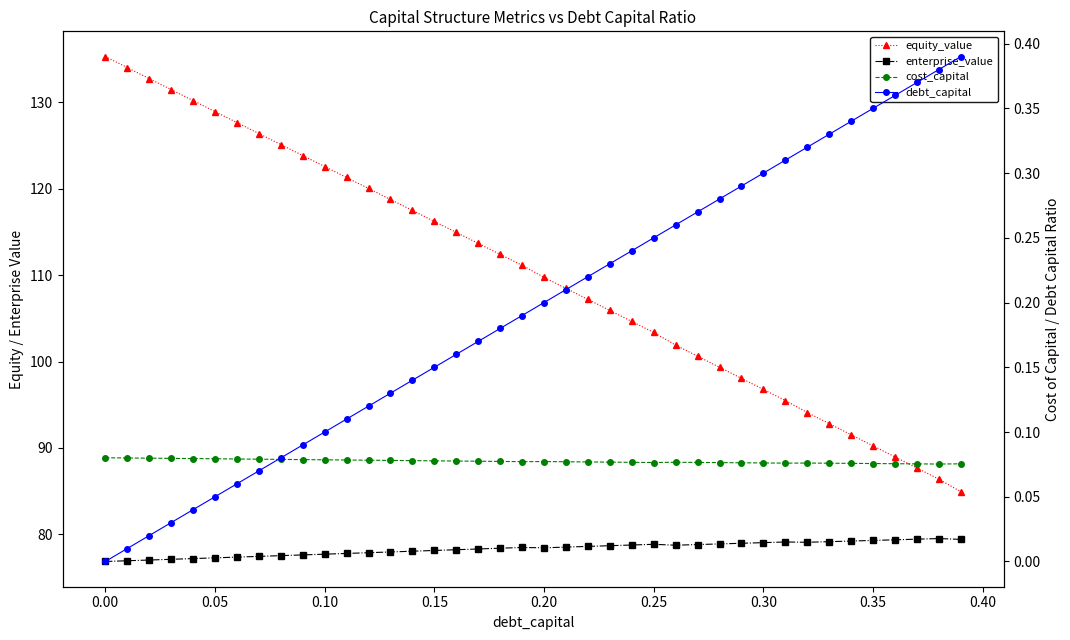

After their last crossing, which series has the higher values: cost_capital or debt_capital?

debt_capital